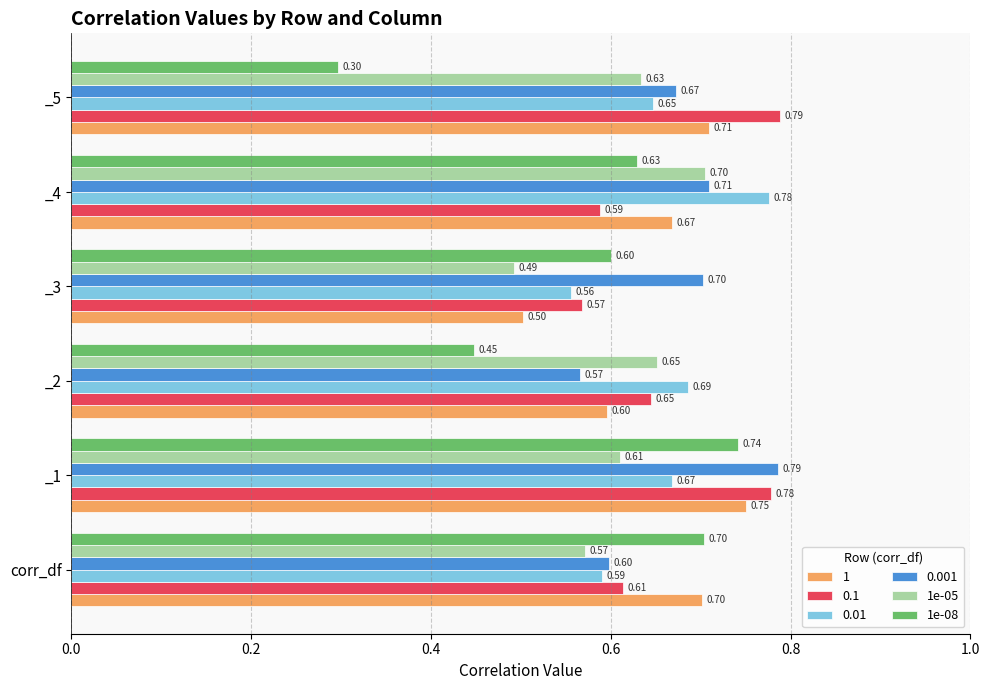

Rank the categories by 1e-08 value from highest to lowest.

_1, corr_df, _4, _3, _2, _5